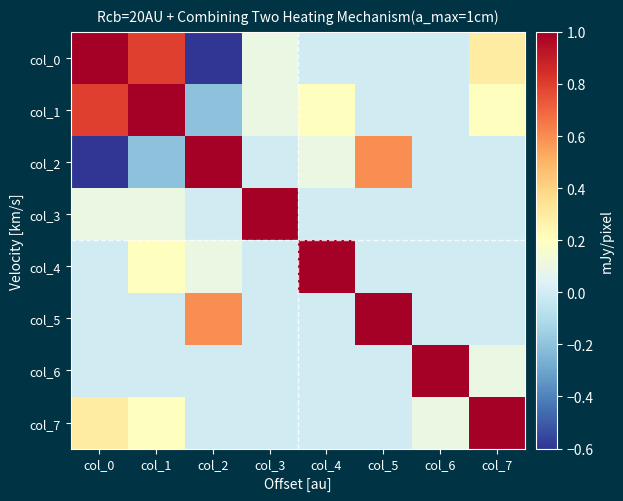

Rank the series at col_3 from lowest to highest value.

col_2, col_4, col_5, col_6, col_7, col_0, col_1, col_3